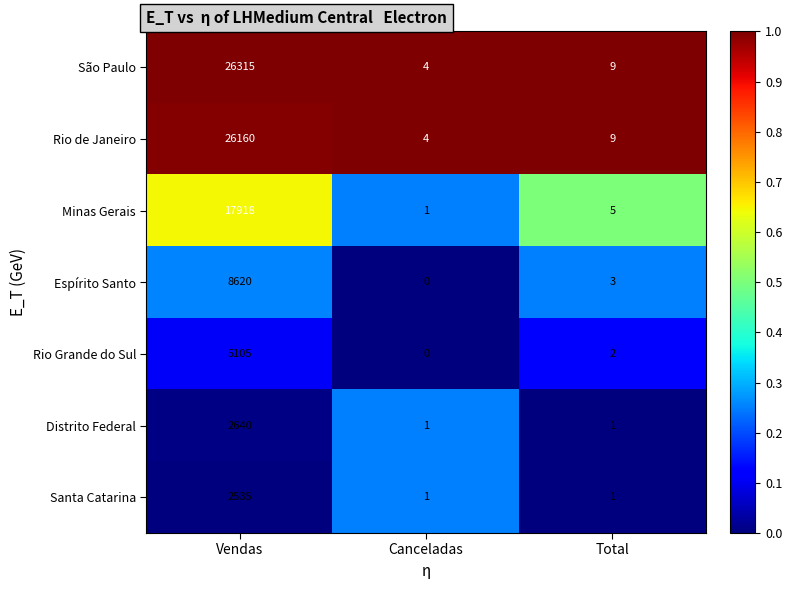

What is the average value of the São Paulo series?

8776